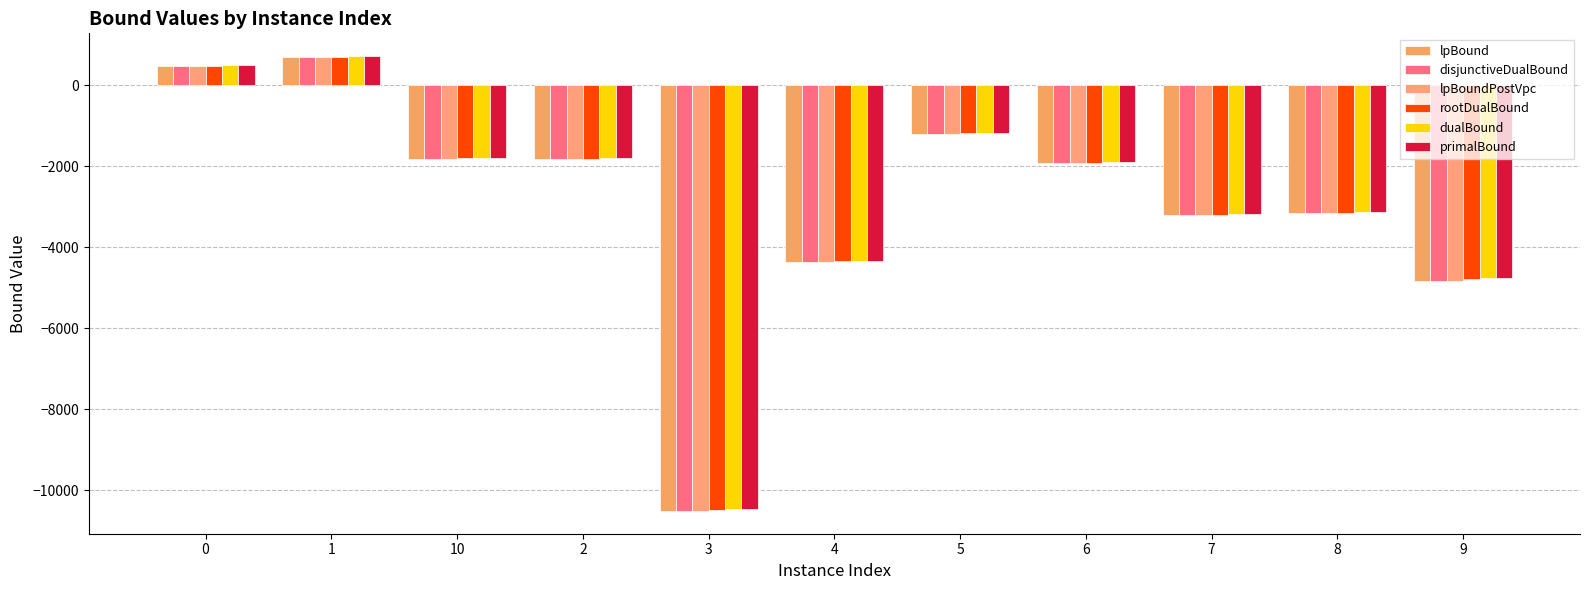

How many values in rootDualBound are above zero?

2